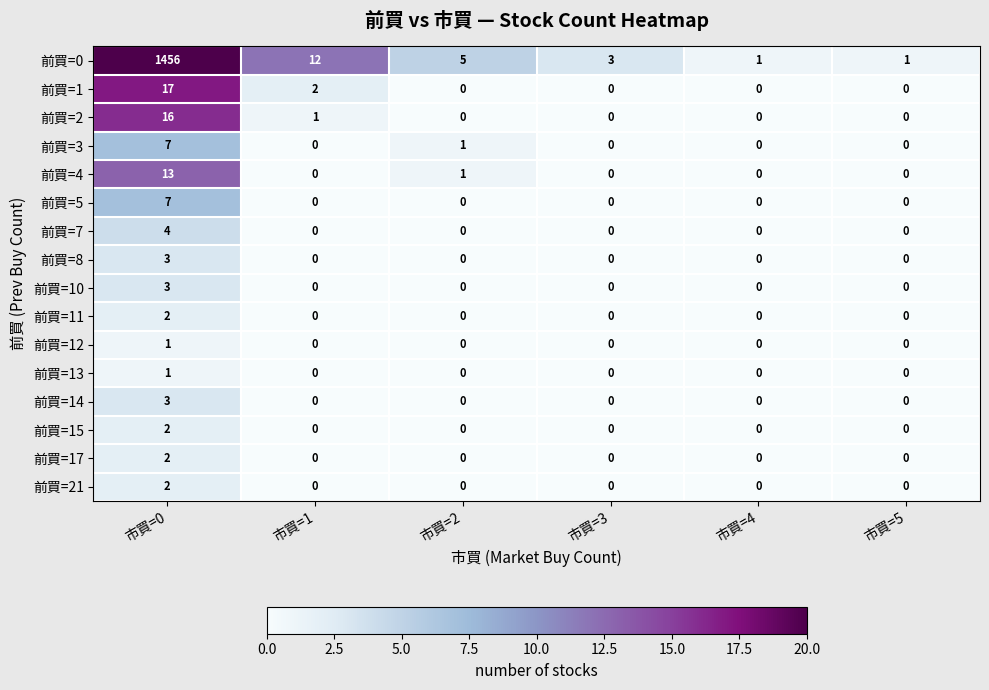

What is the difference between the maximum and minimum values in the 前買=4 series?

13